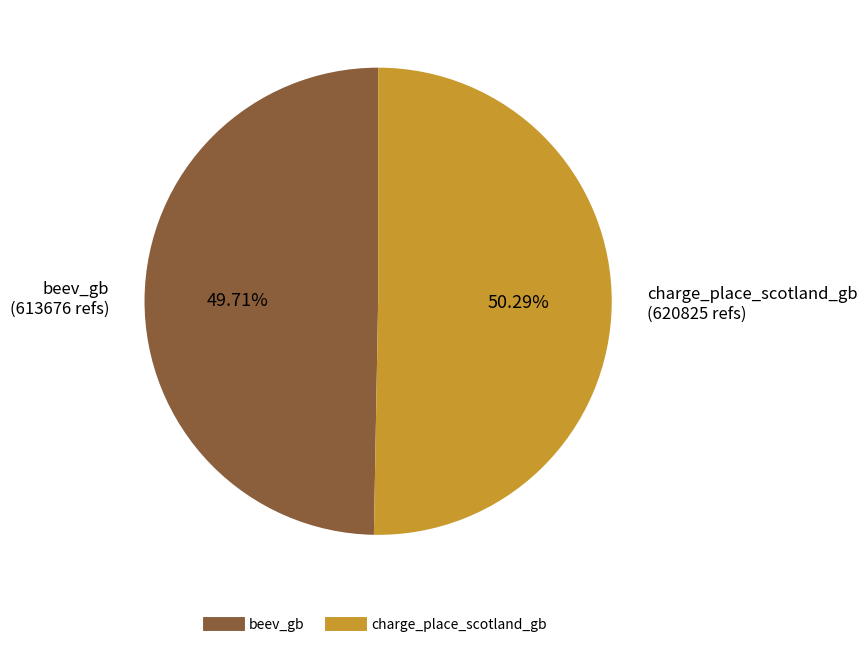

True or false: charge_place_scotland_gb accounts for 57% of the total.

False